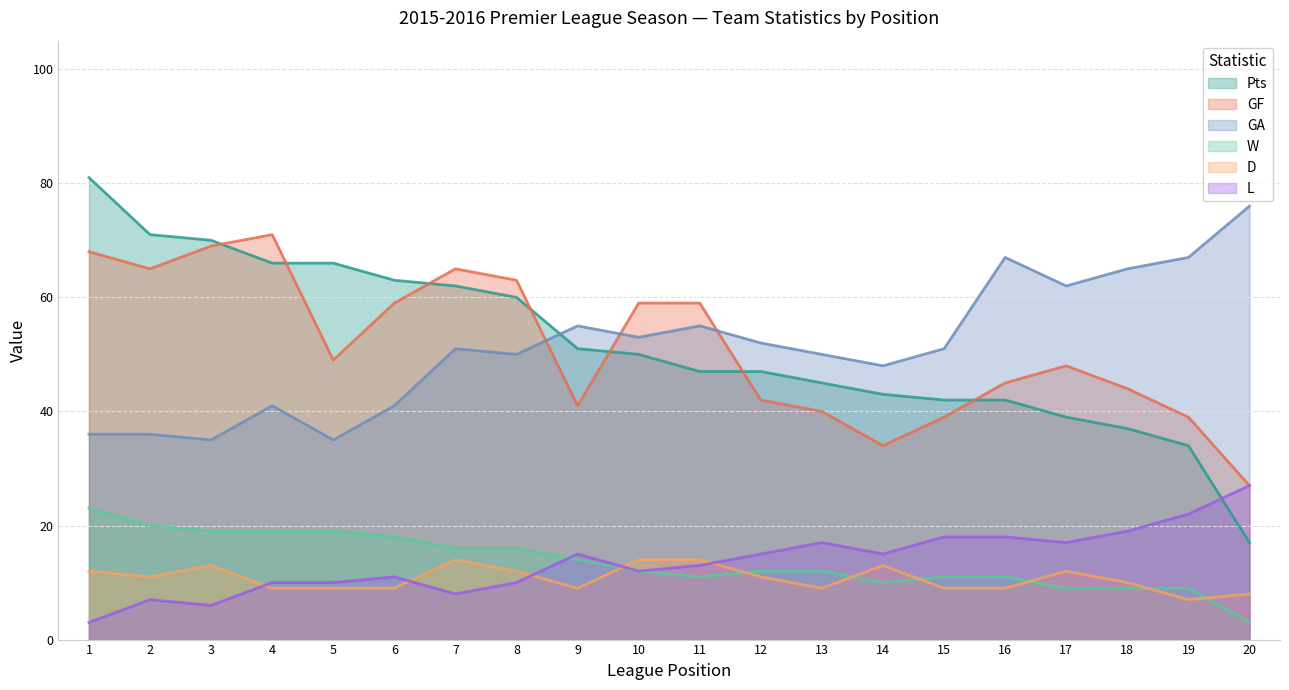

What is the difference between the D values at 4 and 11?

5